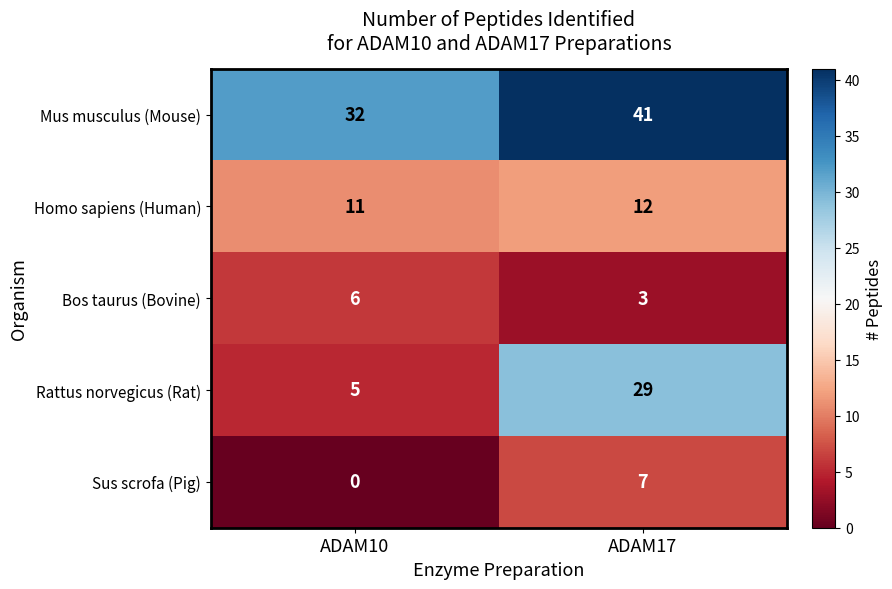

Reading right to left, transcribe all the data shown in this chart.

Mus musculus (Mouse): 41	32
Homo sapiens (Human): 12	11
Bos taurus (Bovine): 3	6
Rattus norvegicus (Rat): 29	5
Sus scrofa (Pig): 7	0